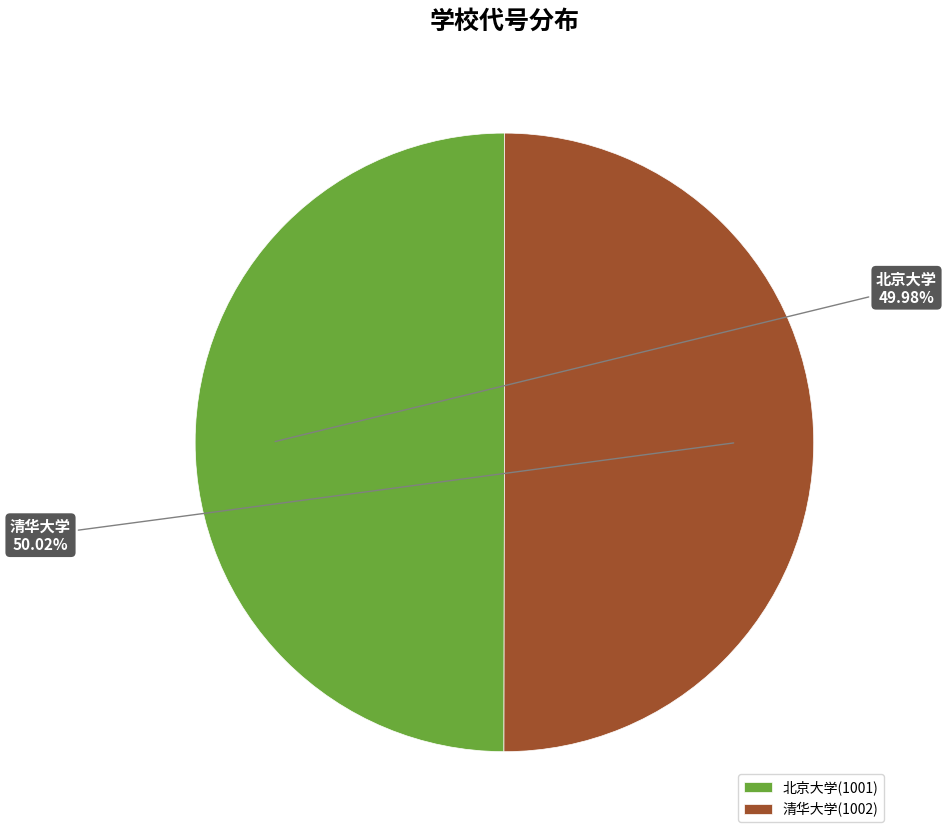

Approximately how many times larger is the value at 北京大学(1001) compared to 清华大学(1002)?

1.0